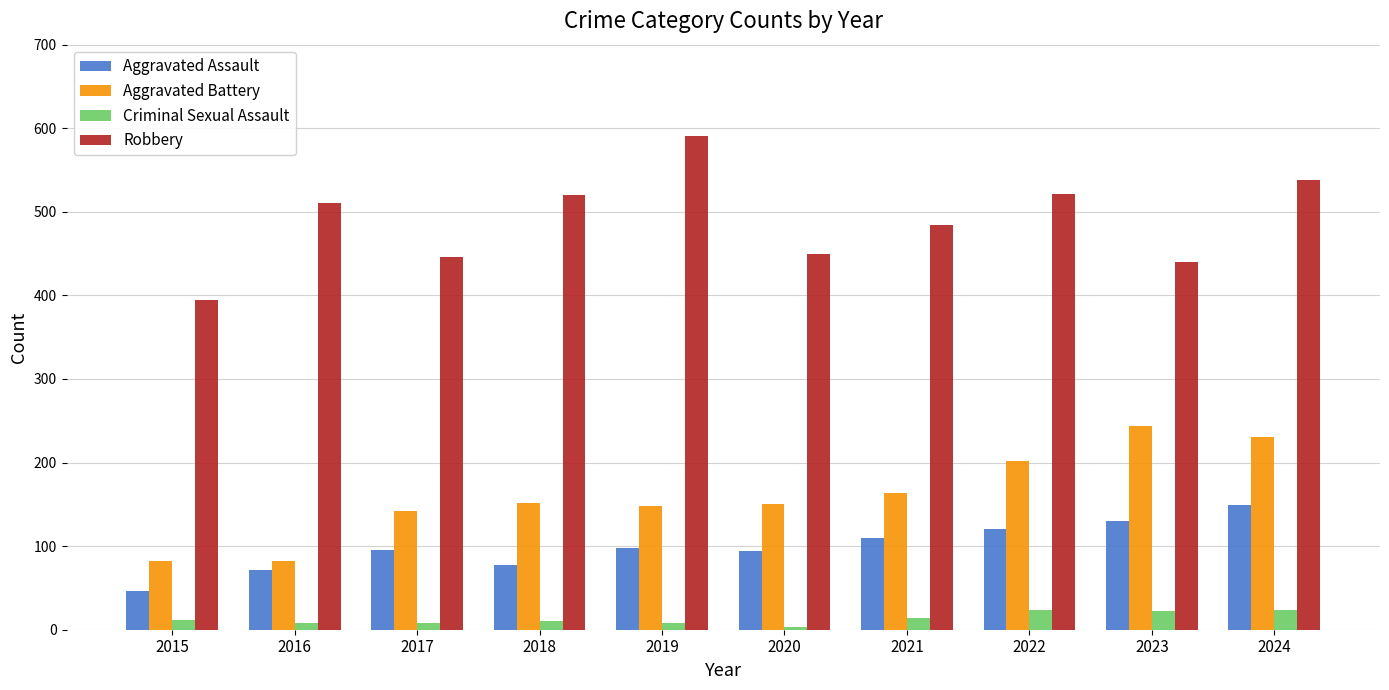

At how many categories does at least one series exceed 471?

6